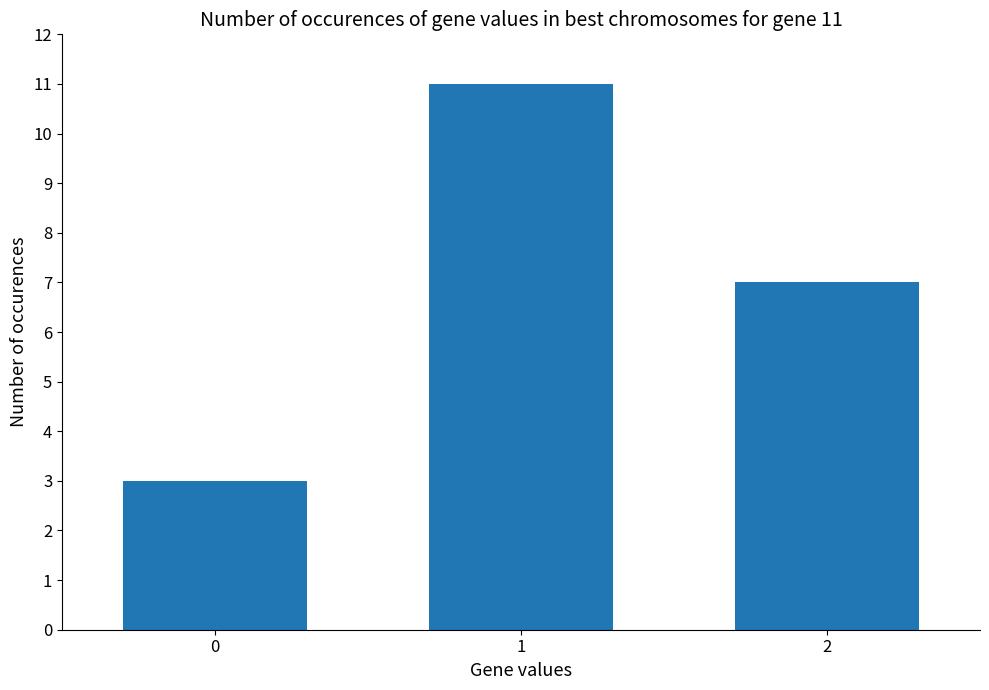

Reading left to right, list all the values displayed in this chart.

0=3	1=11	2=7